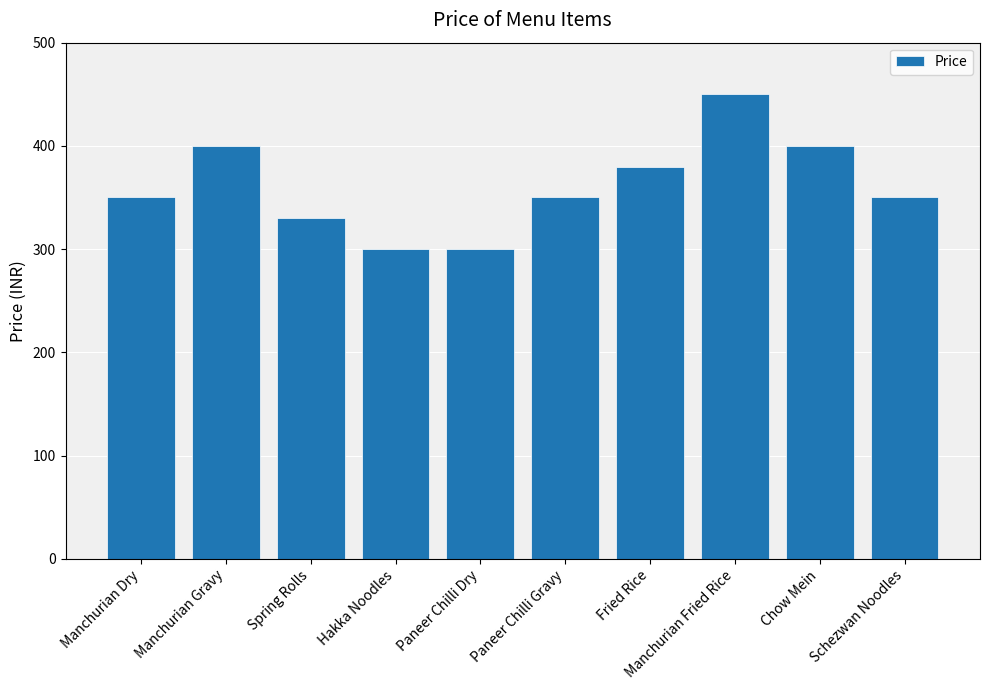

What is the difference between the maximum and second lowest values?

150